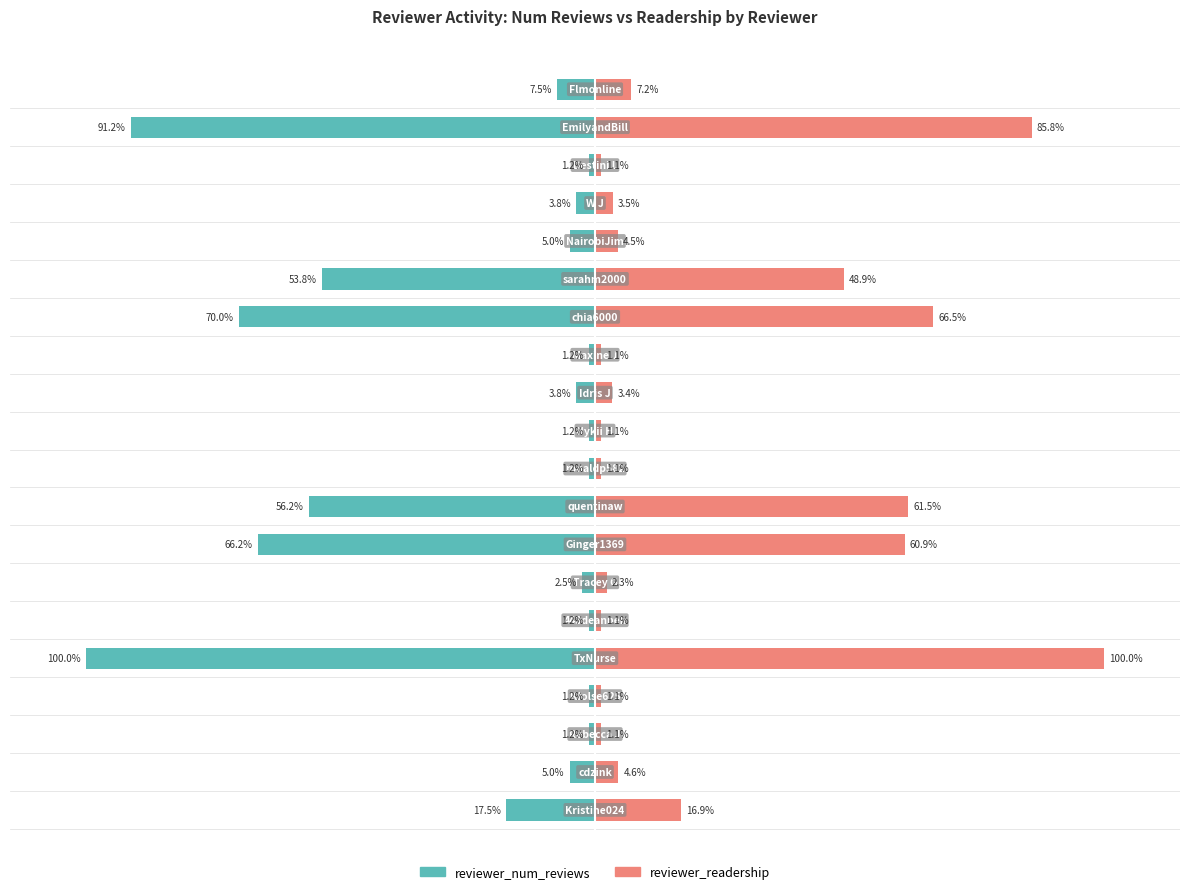

What is the difference between the highest and lowest values at 15?

9.5